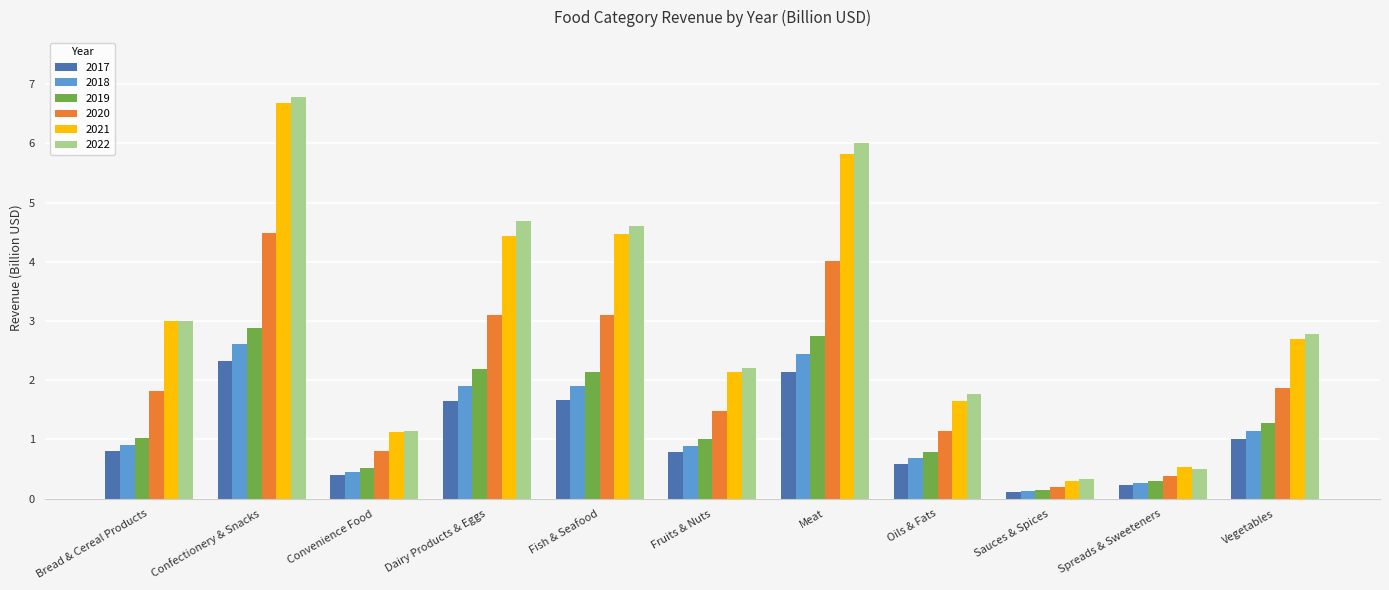

What is the average value of the 2022 series?

3.1